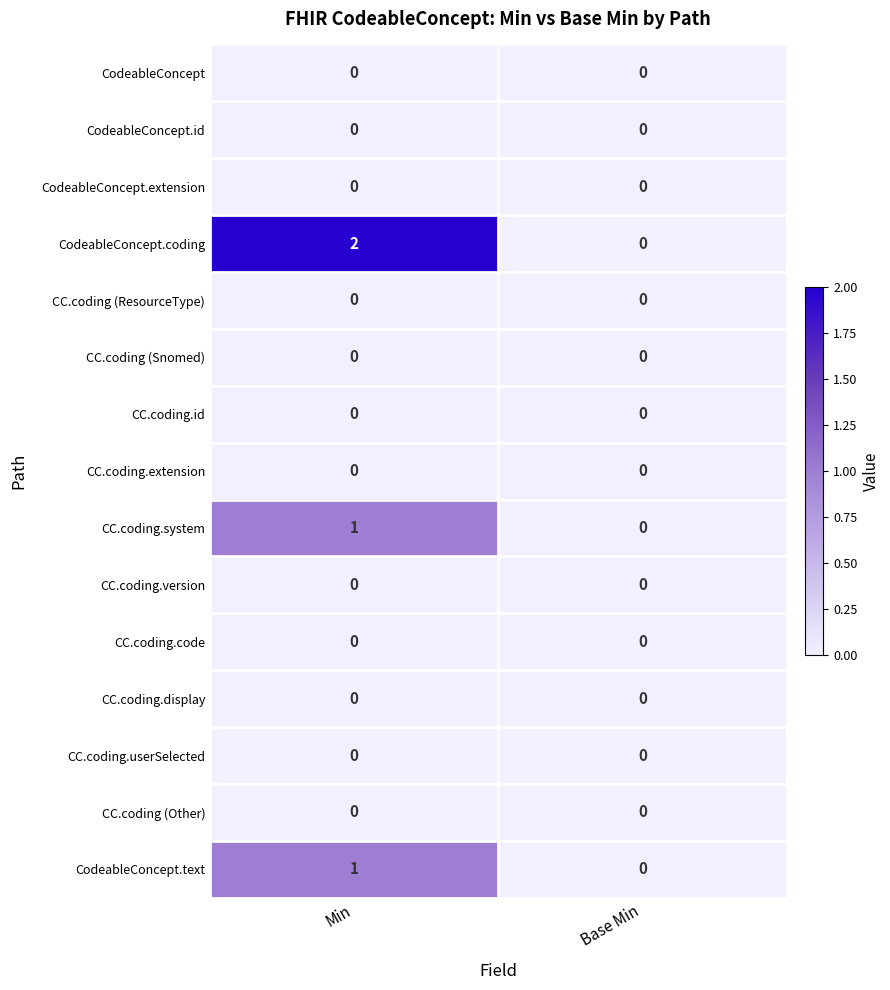

Reading right to left, transcribe all the data shown in this chart.

CodeableConcept: Base Min=0	Min=0
CodeableConcept.id: Base Min=0	Min=0
CodeableConcept.extension: Base Min=0	Min=0
CodeableConcept.coding: Base Min=0	Min=2
CC.coding (ResourceType): Base Min=0	Min=0
CC.coding (Snomed): Base Min=0	Min=0
CC.coding.id: Base Min=0	Min=0
CC.coding.extension: Base Min=0	Min=0
CC.coding.system: Base Min=0	Min=1
CC.coding.version: Base Min=0	Min=0
CC.coding.code: Base Min=0	Min=0
CC.coding.display: Base Min=0	Min=0
CC.coding.userSelected: Base Min=0	Min=0
CC.coding (Other): Base Min=0	Min=0
CodeableConcept.text: Base Min=0	Min=1